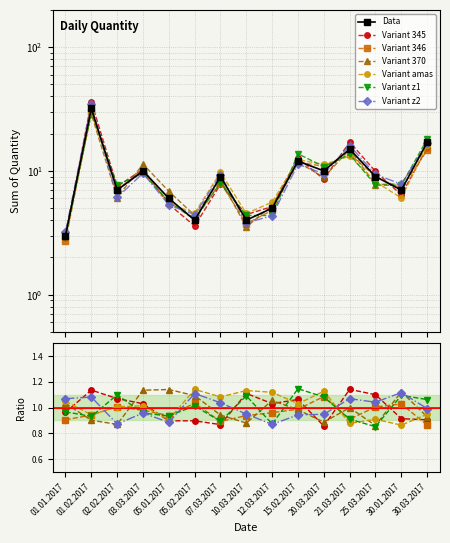

Reading left to right, extract all data points from this chart.

3	32	7	10	6	4	9	4	5	12	10	15	9	7	17